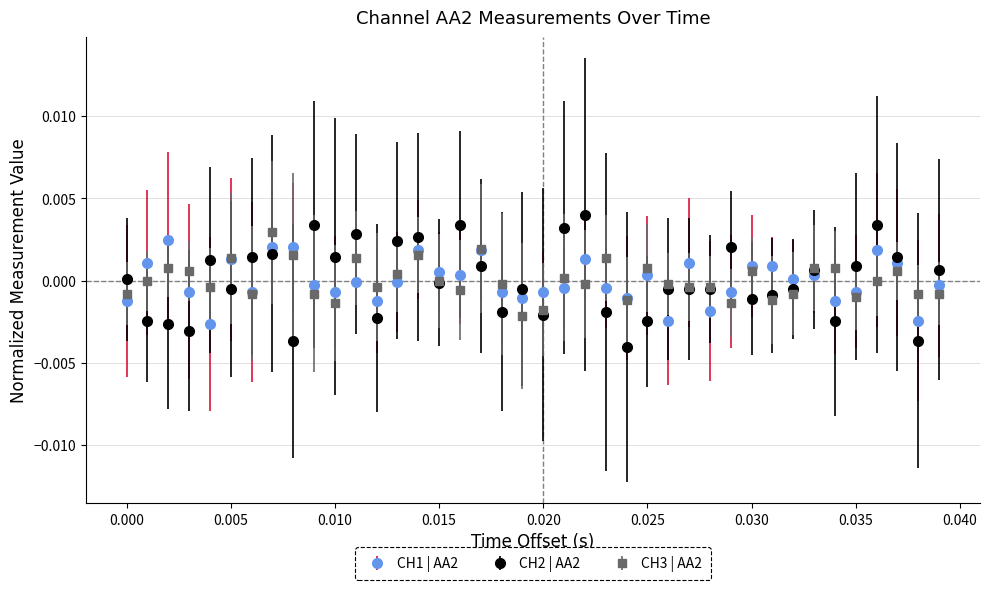

True or false: CH1 | AA2 has more than 0 points higher than both neighbors.

True